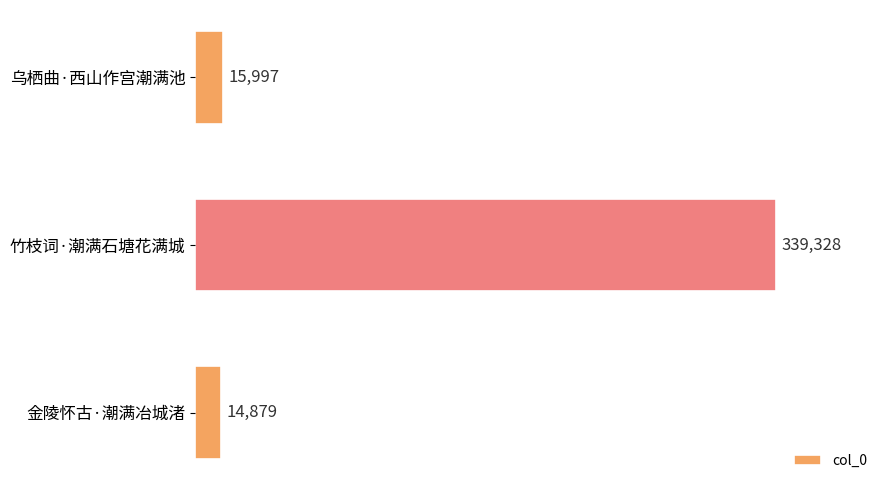

Approximately how many times larger is the value at 竹枝词·潮满石塘花满城 compared to 金陵怀古·潮满冶城渚?

22.8